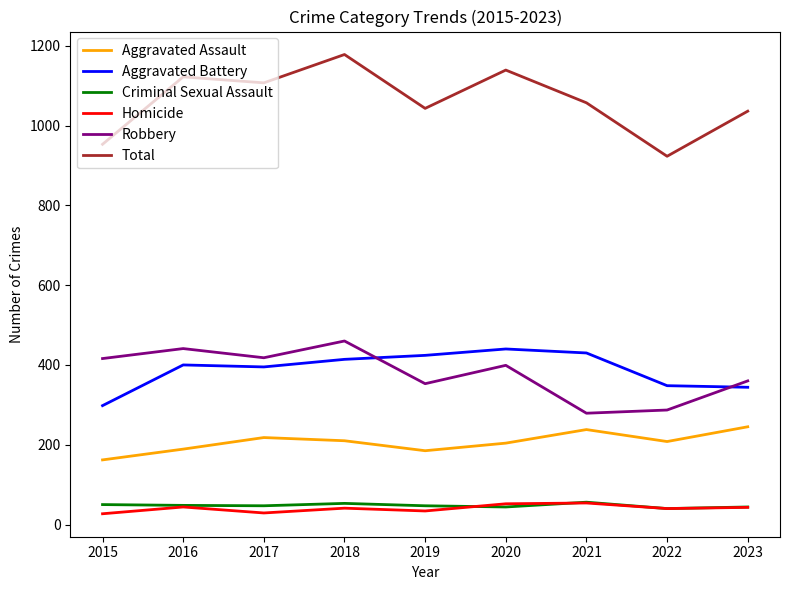

What is the average value of the Homicide series?

40